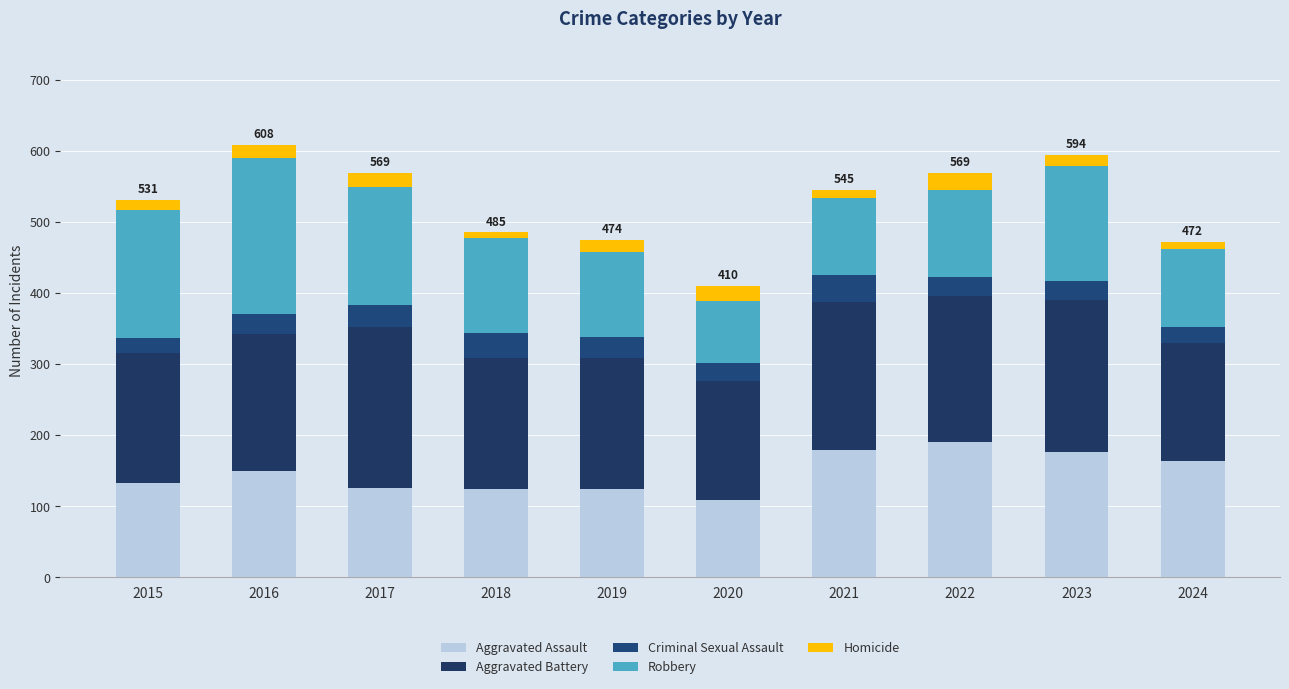

Rank the series at 2016 from lowest to highest value.

Homicide, Criminal Sexual Assault, Aggravated Assault, Aggravated Battery, Robbery